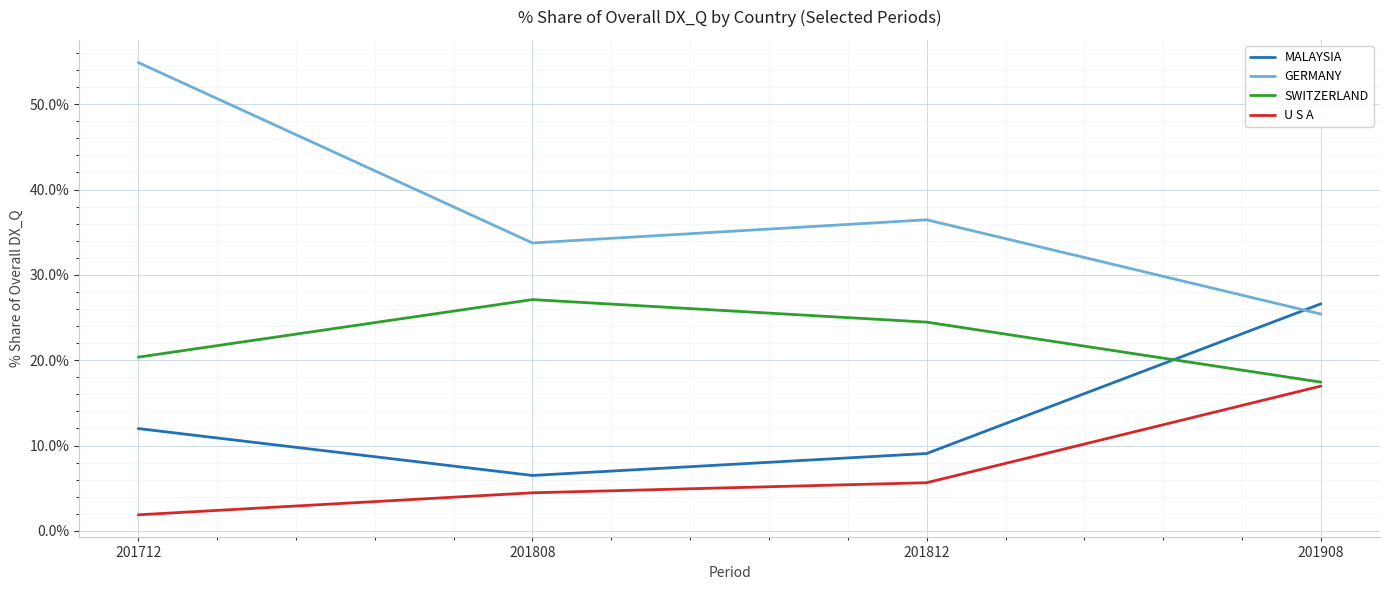

Which label corresponds to the largest value in the chart?

201712